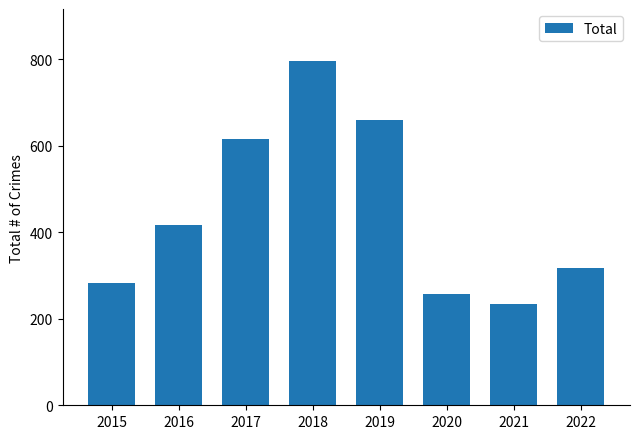

What is the greatest value displayed?

797